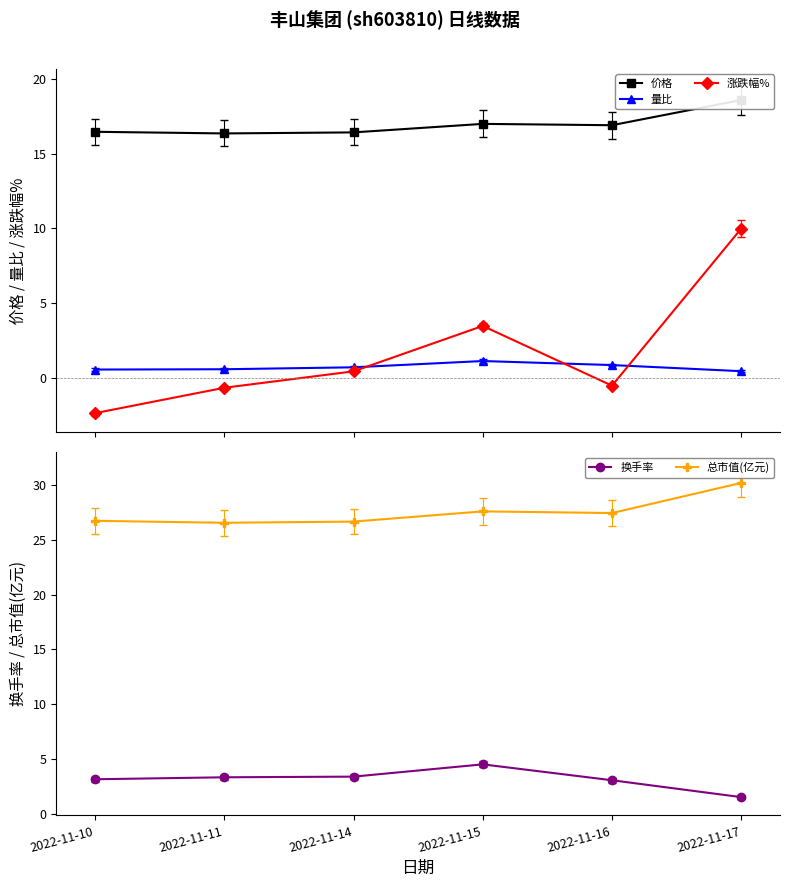

What is the approximate value of 量比 at 2022-11-14?

0.7